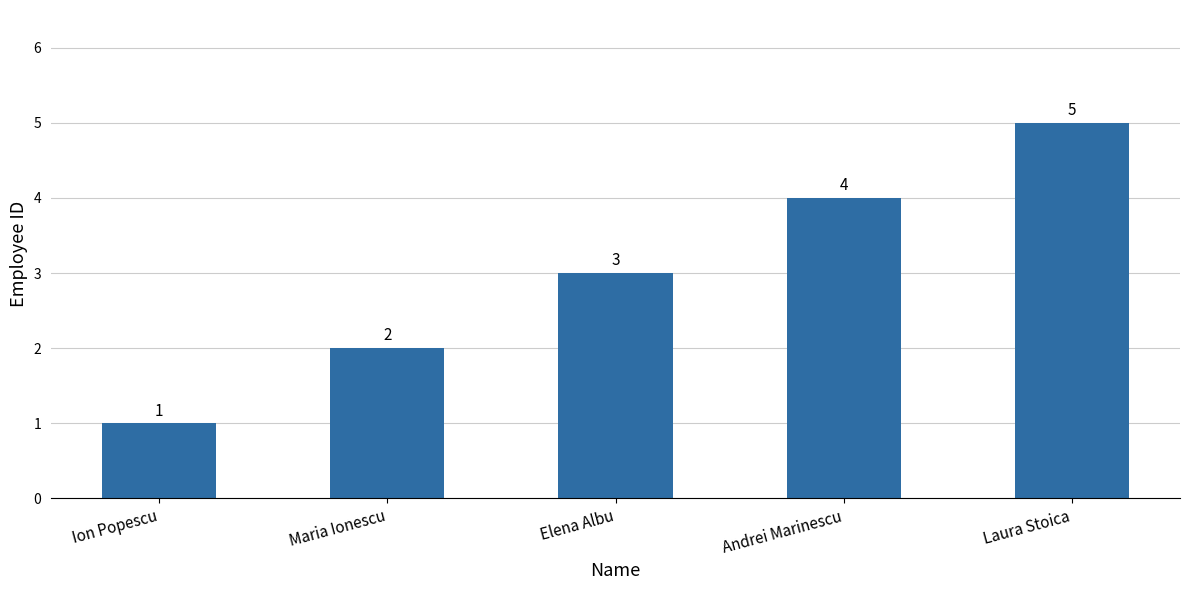

What is the approximate value at Elena Albu?

3